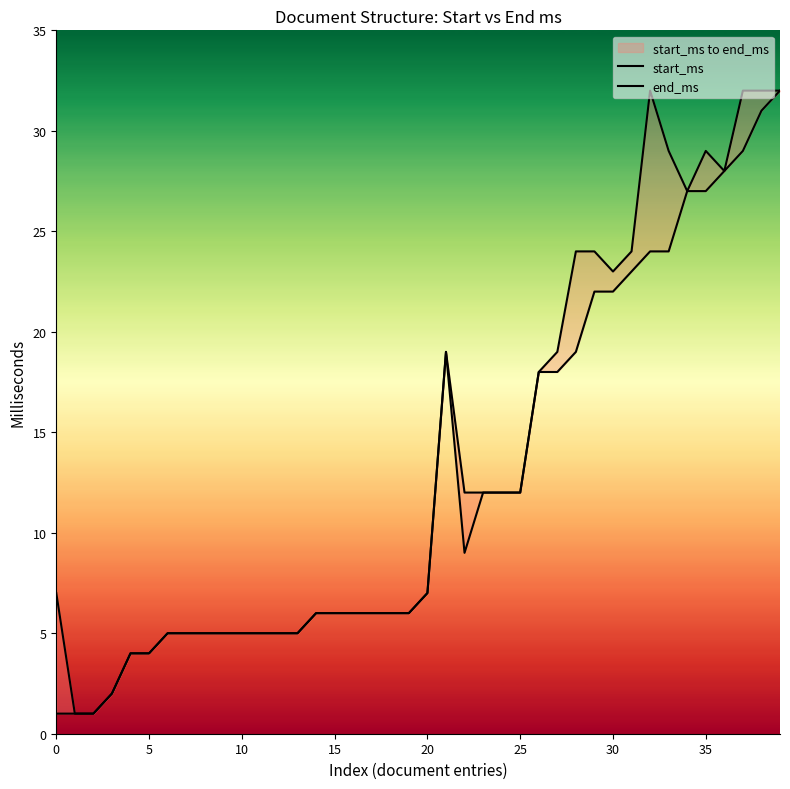

True or false: start_ms and end_ms intersect in this chart.

False